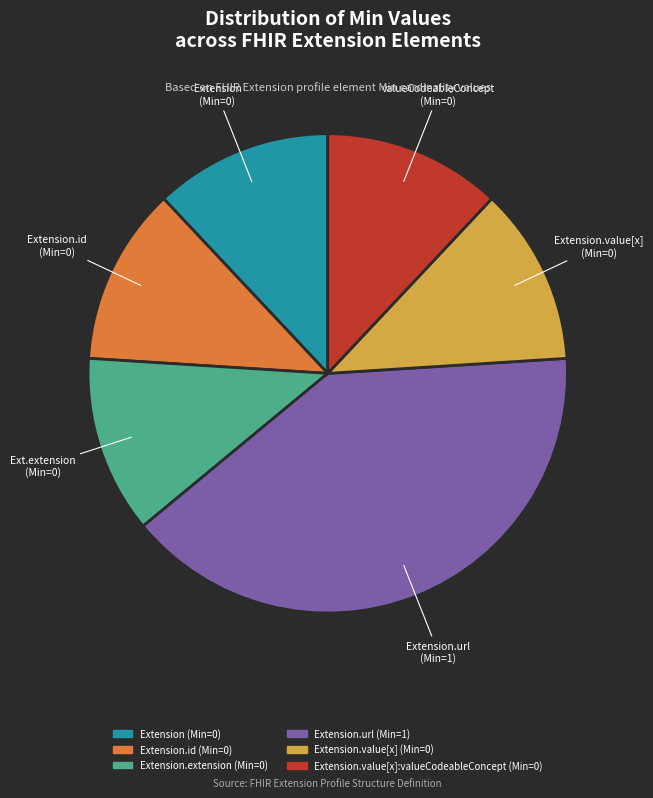

Does any single category account for the majority?

No